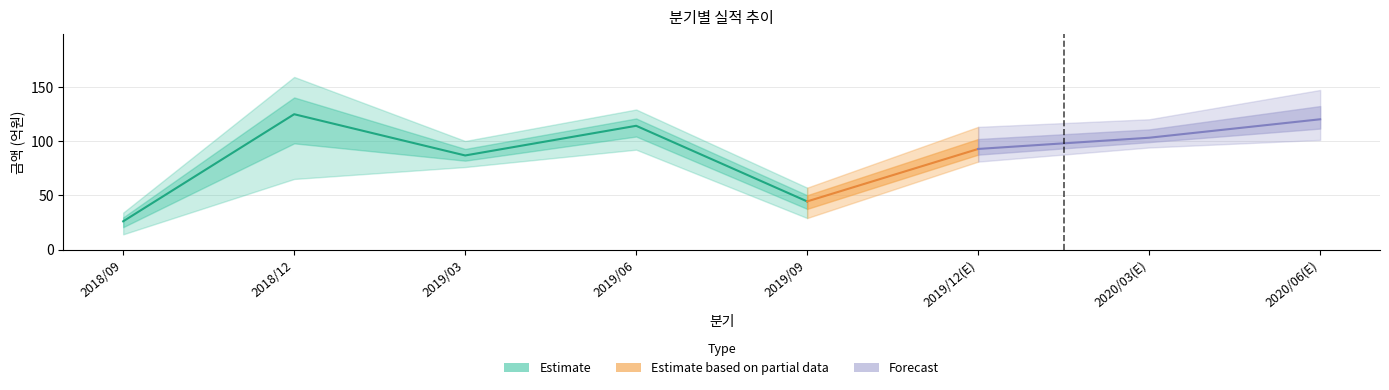

At which category does 당기순이익 reach its first local valley?

2019/03